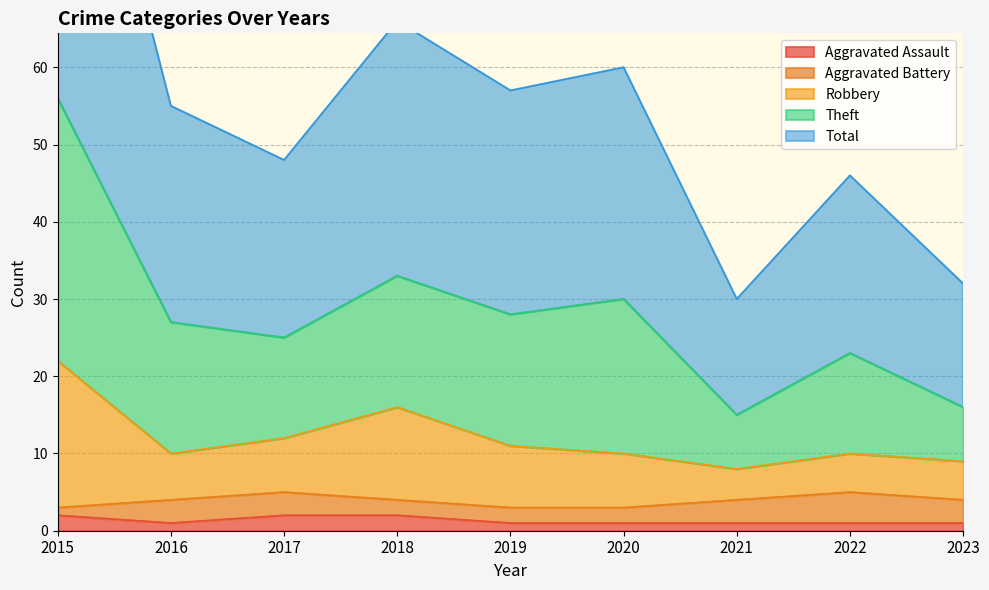

What is the maximum value for Total?

56